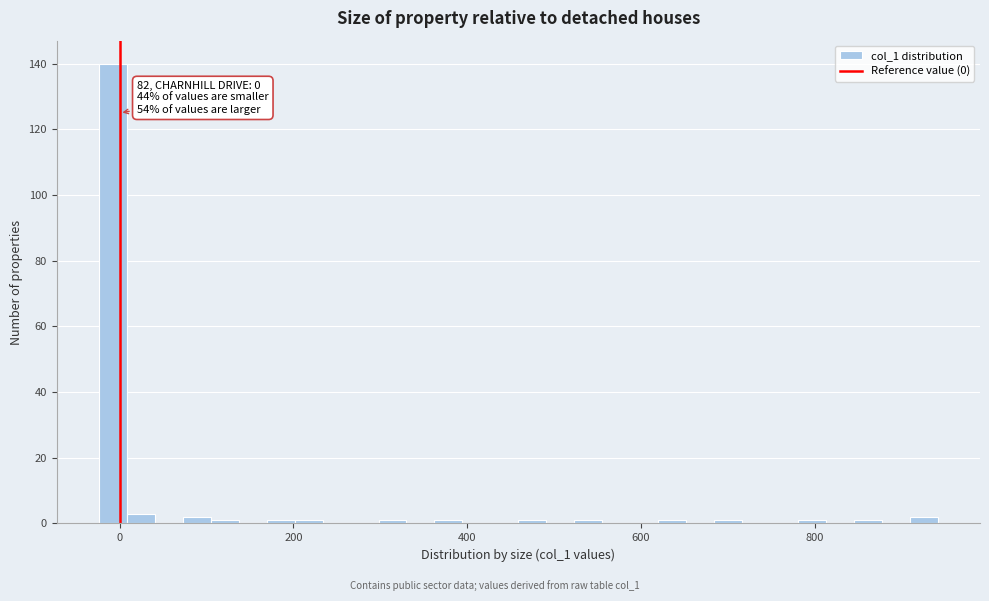

Around what value on the x-axis is the tallest bar? Give the approximate position of its centre, as read against the axis.

0